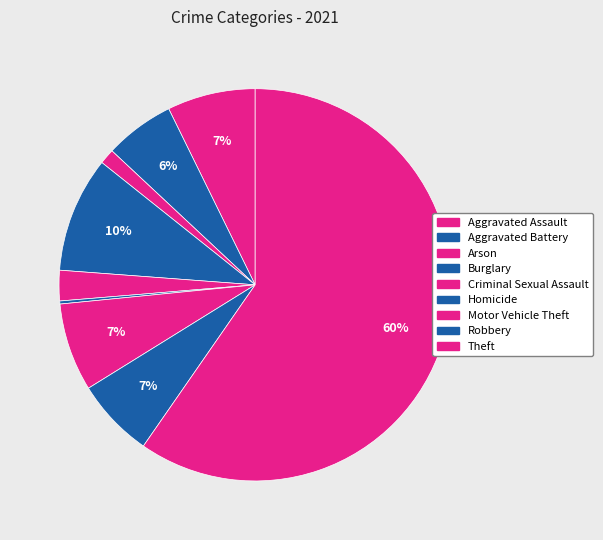

To the nearest percent, what portion does Burglary represent?

10%